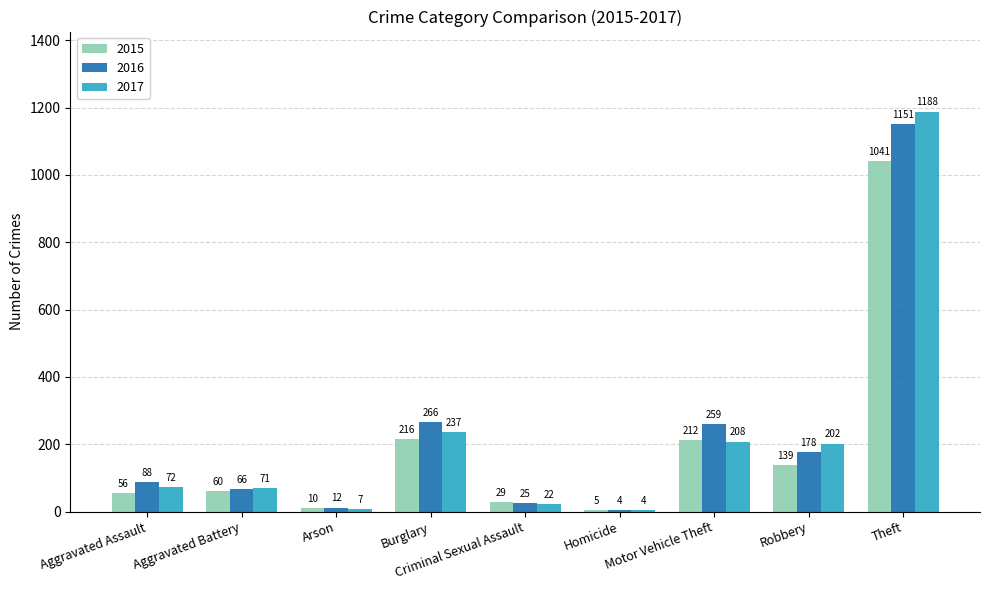

What is the average value of the 2016 series?

228